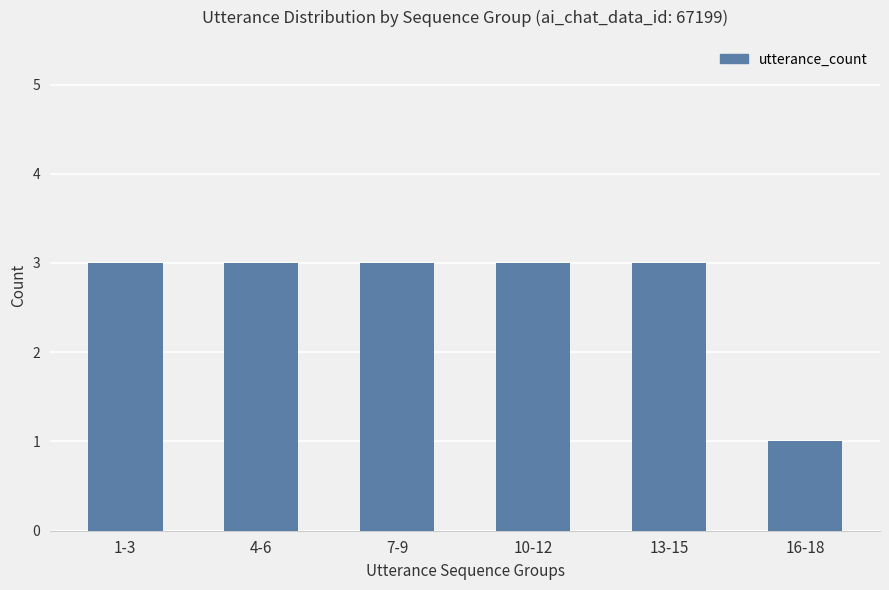

Reading left to right, list all the values displayed in this chart.

1-3=3	4-6=3	7-9=3	10-12=3	13-15=3	16-18=1